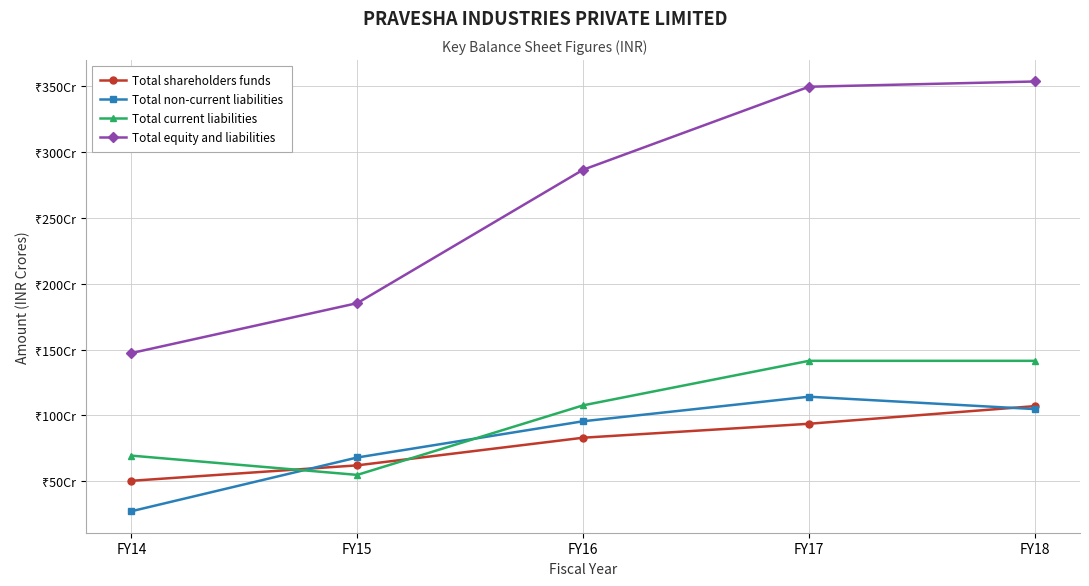

What is the difference between the maximum and minimum values in the Total non-current liabilities series?

86.9